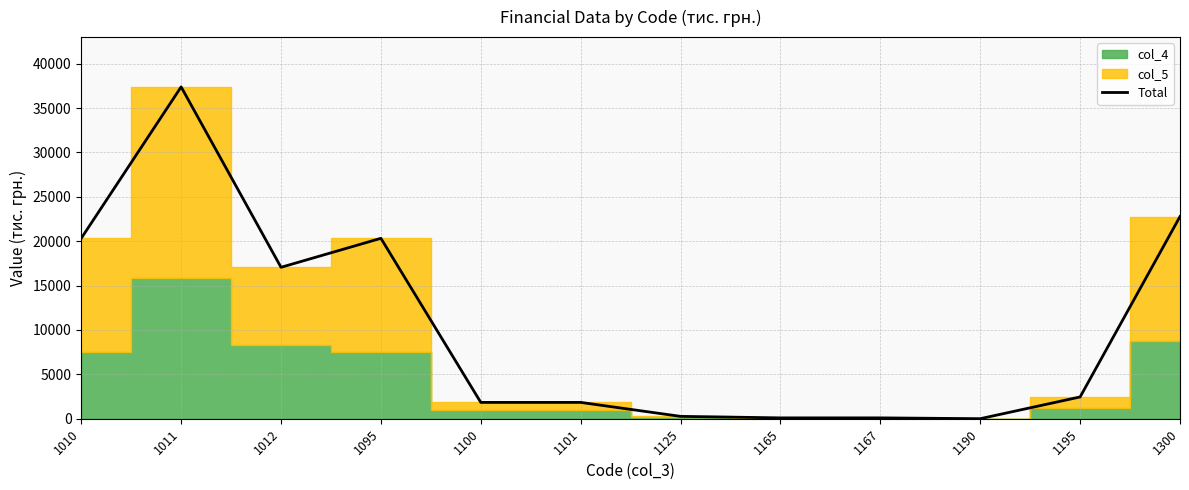

Reading right to left, transcribe all the data shown in this chart.

22780.4	2453.5	5.6	96.2	96.4	266.4	1839.3	1839.3	20326.9	17059.9	37386.8	20326.9